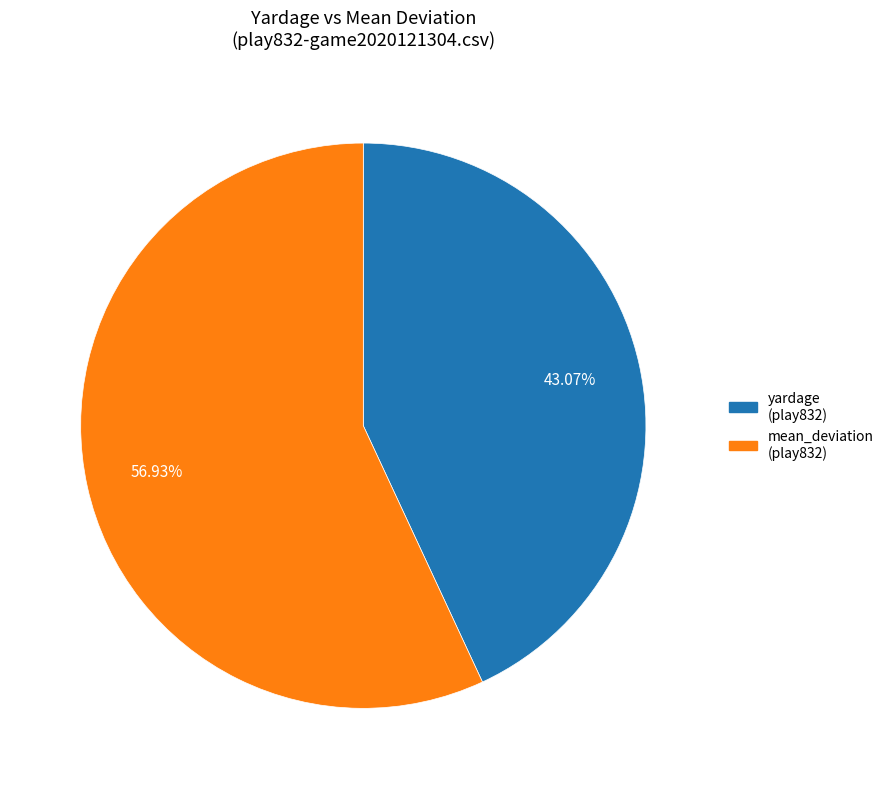

Does any single category account for the majority?

Yes